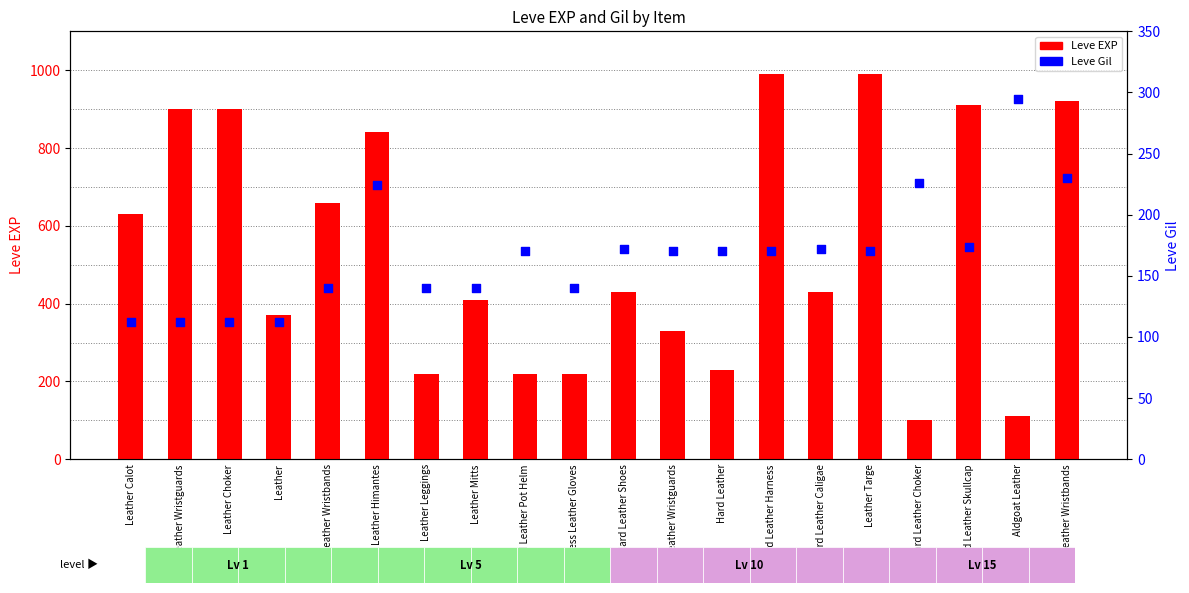

At how many categories does at least one series exceed 715?

7